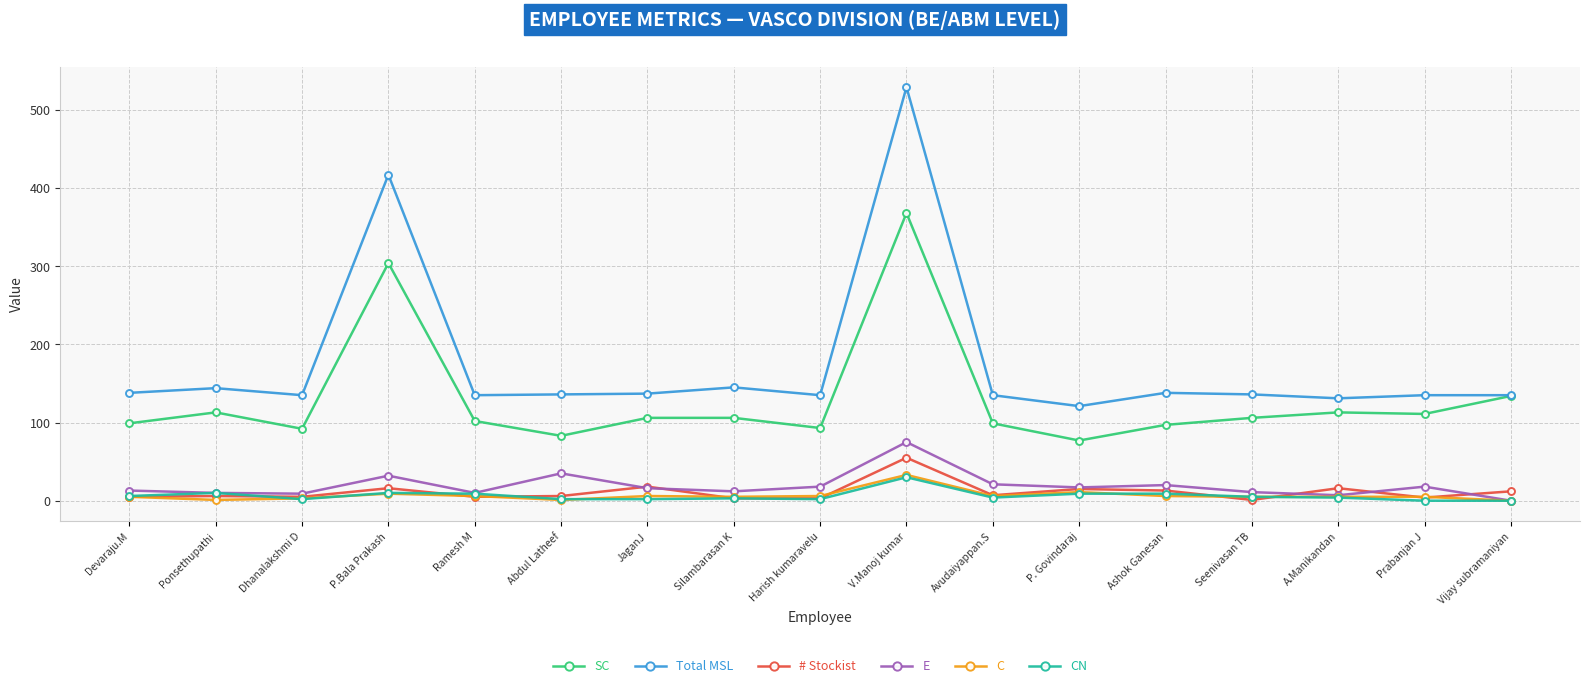

True or false: C and Total MSL cross at least once.

False